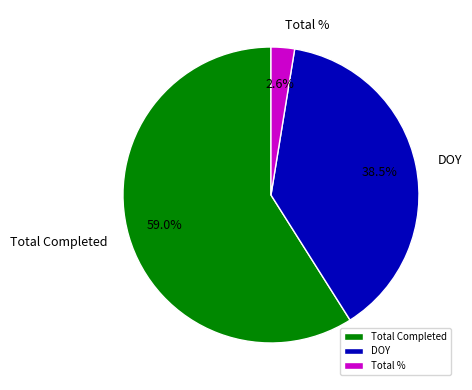

Which slice is the smallest?

Total %